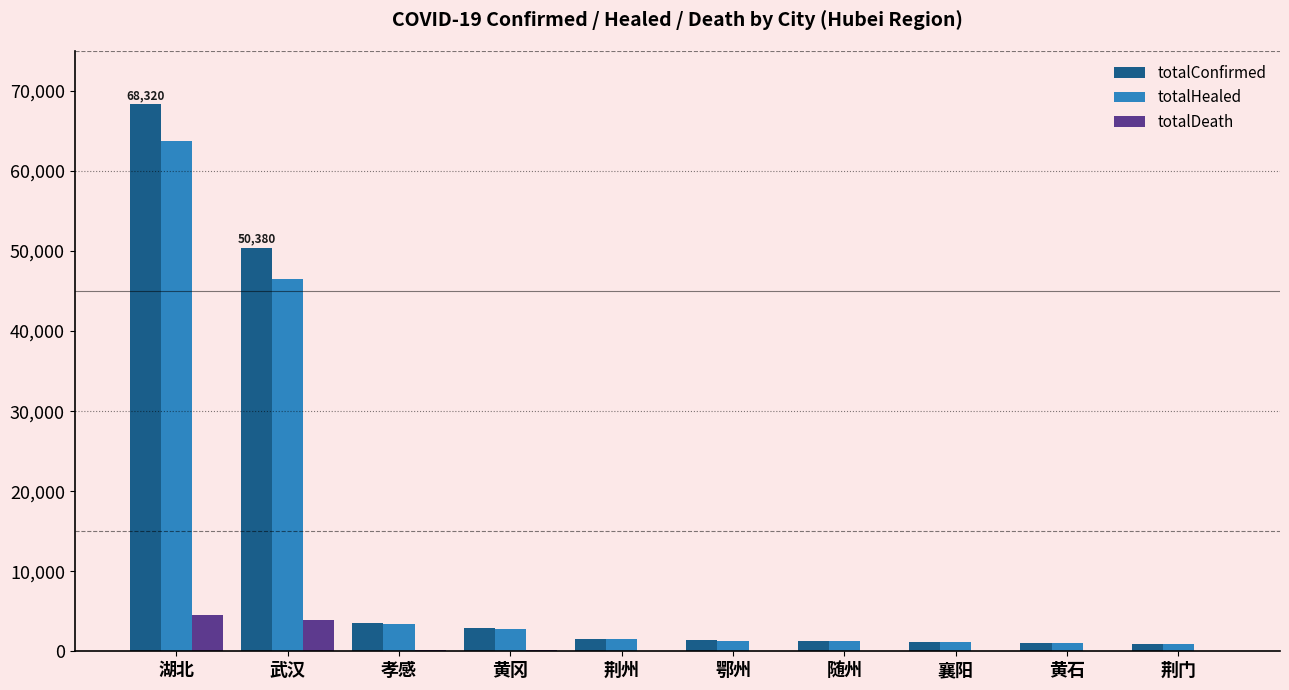

What is the sum of the totalConfirmed values at 湖北 and 荆门?

69291